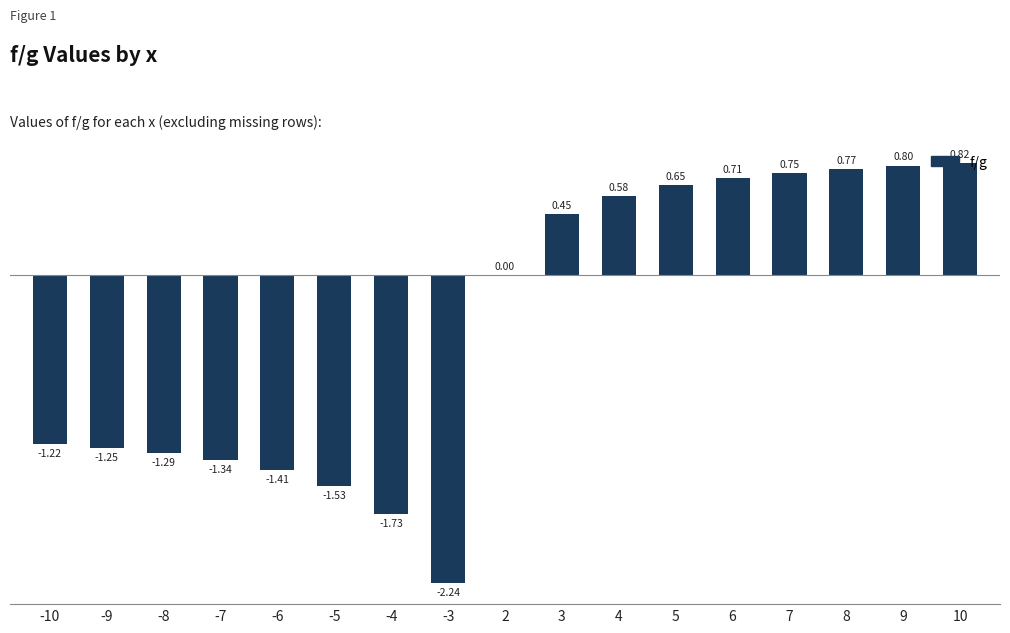

Which has a higher value, 9 or 7?

9